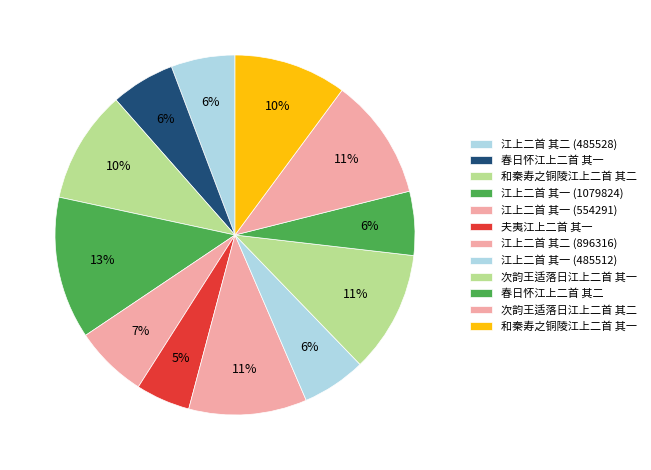

Rank the categories by value from lowest to highest.

夫夷江上二首 其一, 春日怀江上二首 其一, 春日怀江上二首 其二, 江上二首 其一 (485512), 江上二首 其二 (485528), 江上二首 其一 (554291), 和秦寿之铜陵江上二首 其二, 和秦寿之铜陵江上二首 其一, 江上二首 其二 (896316), 次韵王适落日江上二首 其一, 次韵王适落日江上二首 其二, 江上二首 其一 (1079824)